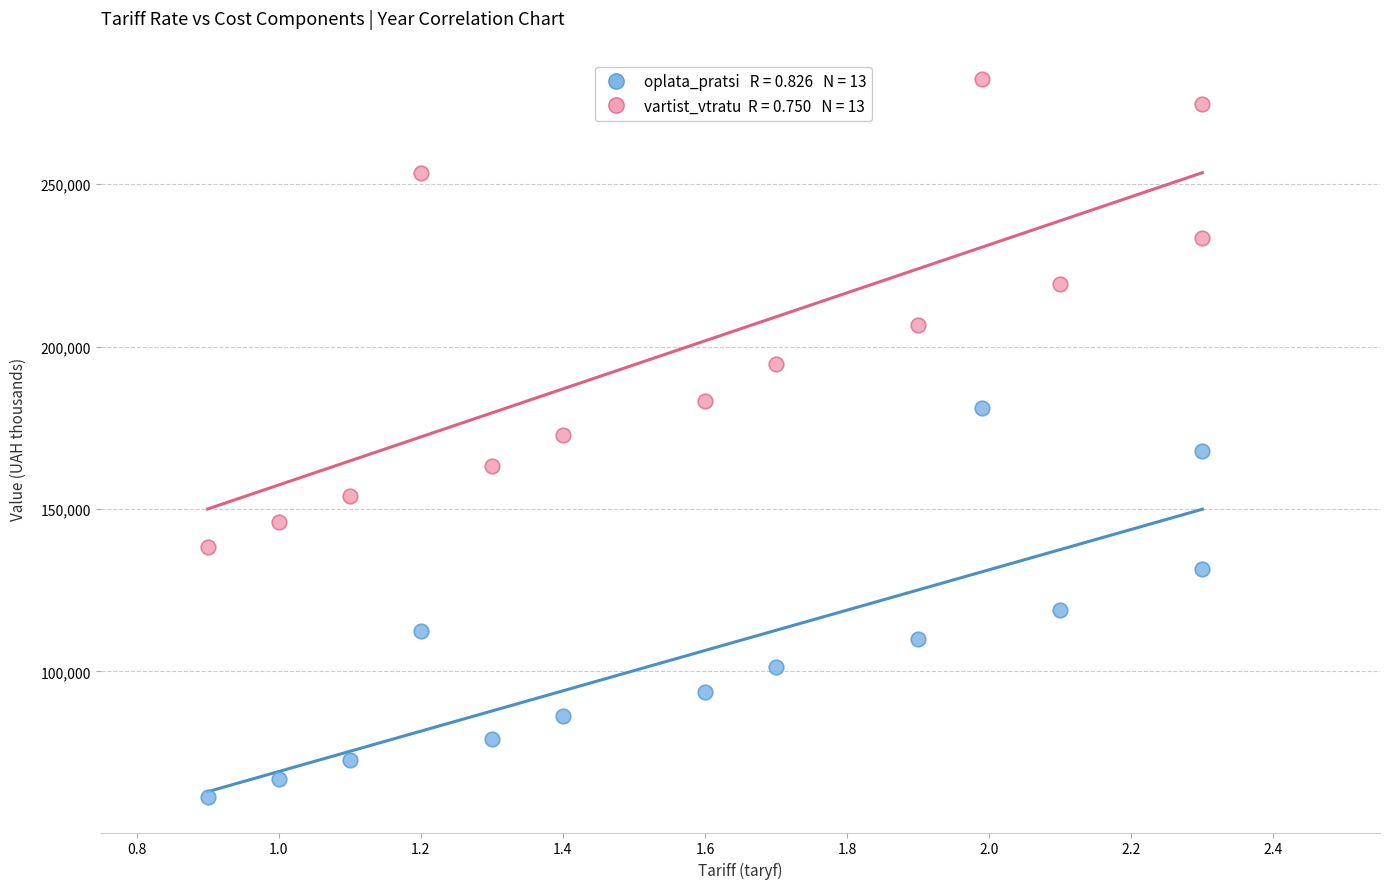

Across all data points, what is the range of Y values (max minus min)?

220837.8